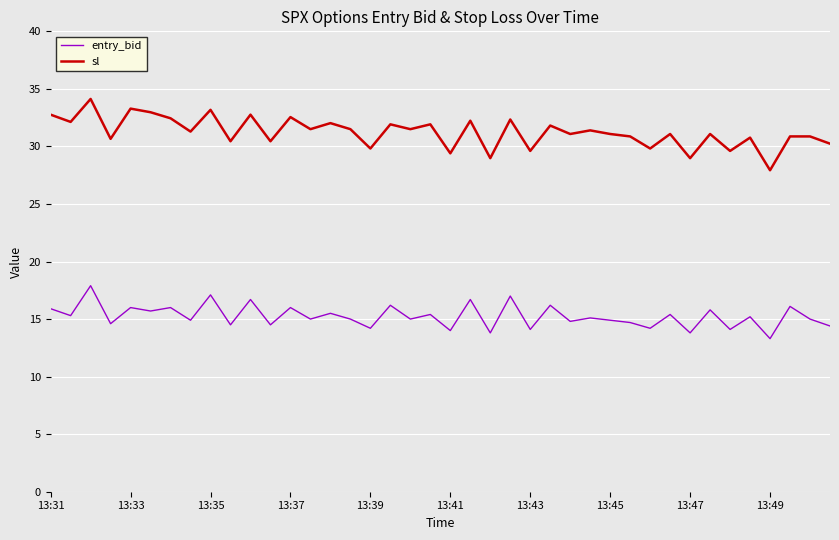

Which series has the widest spread of values?

sl